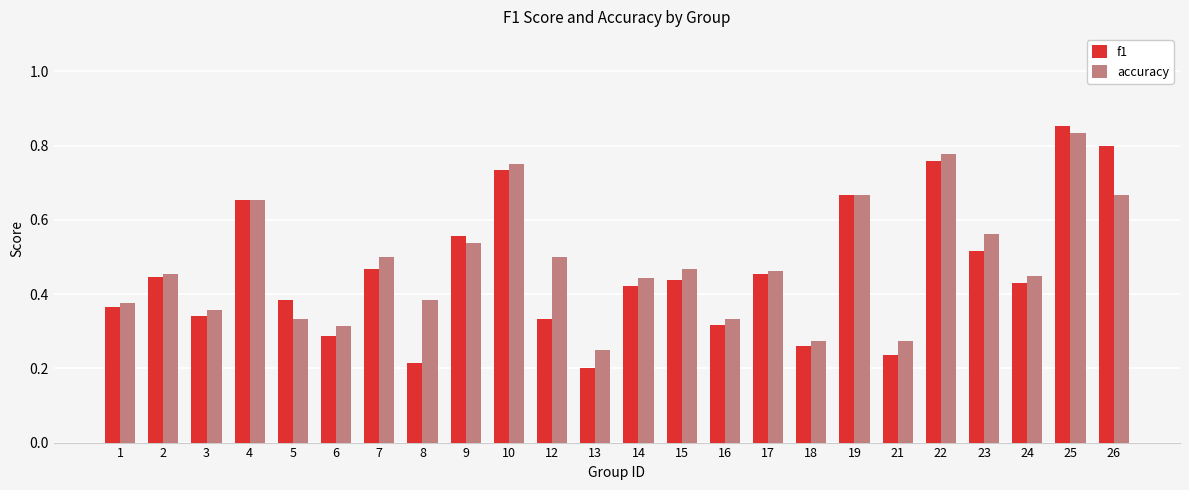

How many accuracy values are between 0 and 1?

24